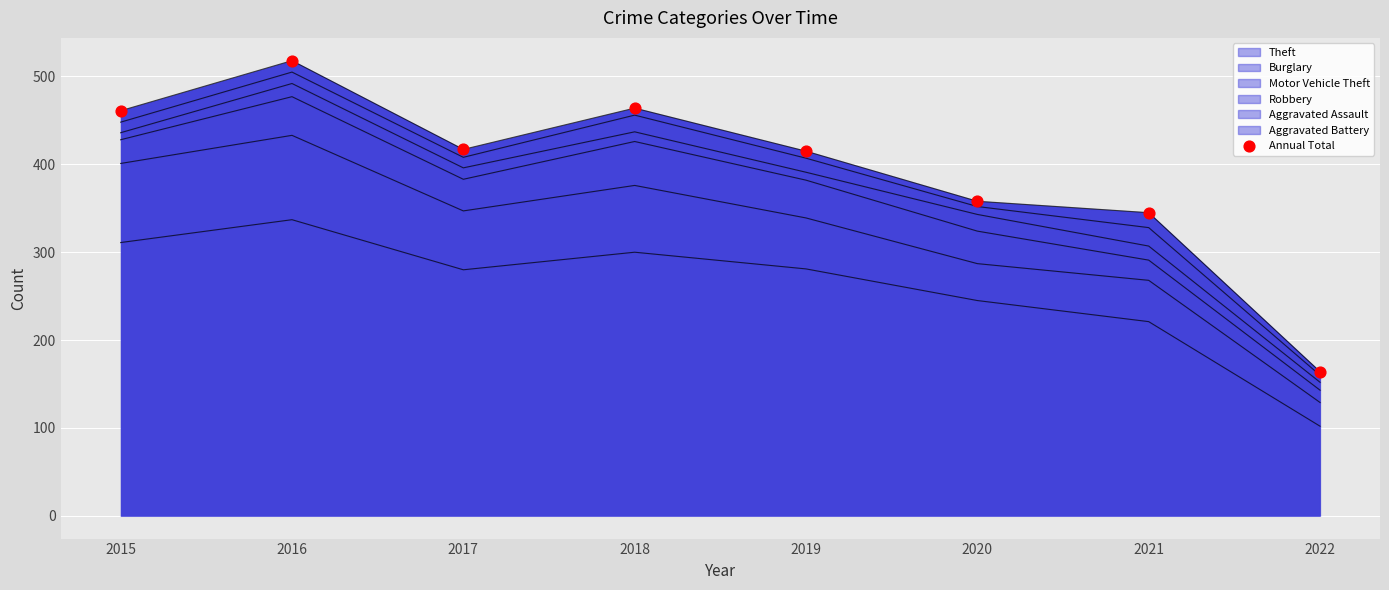

Approximately how many times larger is the value at 2017 compared to 2019?

1.0